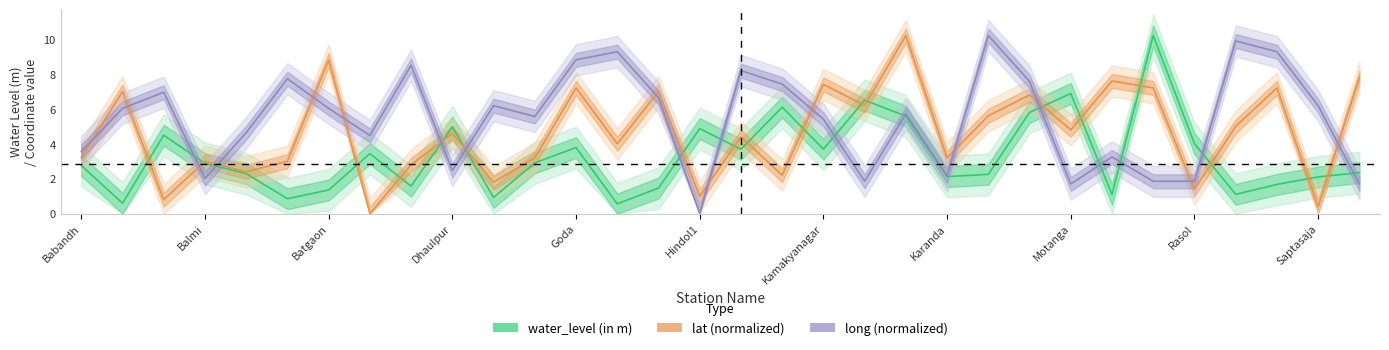

At how many categories does at least one series exceed 0?

32